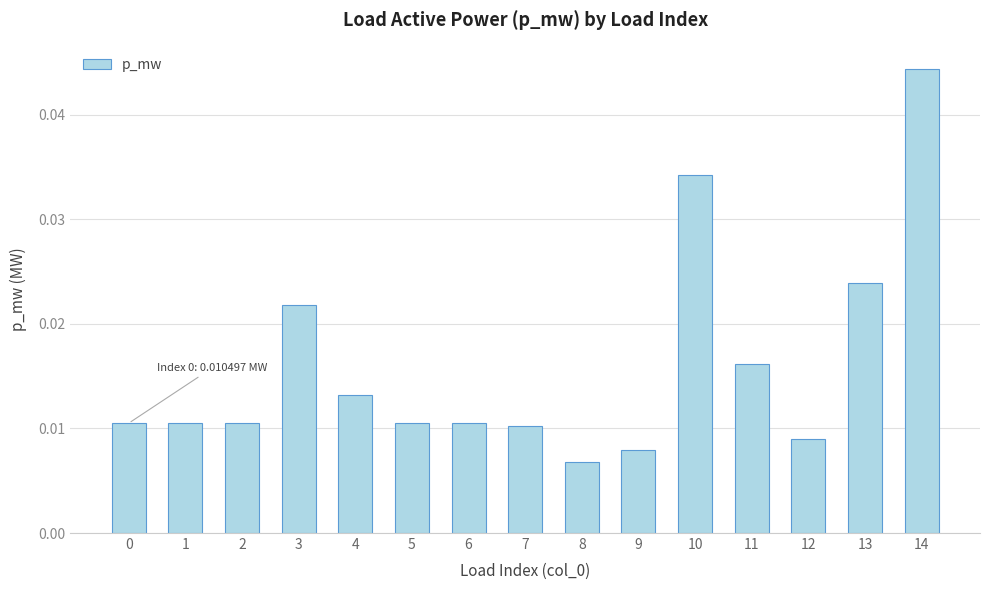

Which label corresponds to the smallest value in the chart?

8